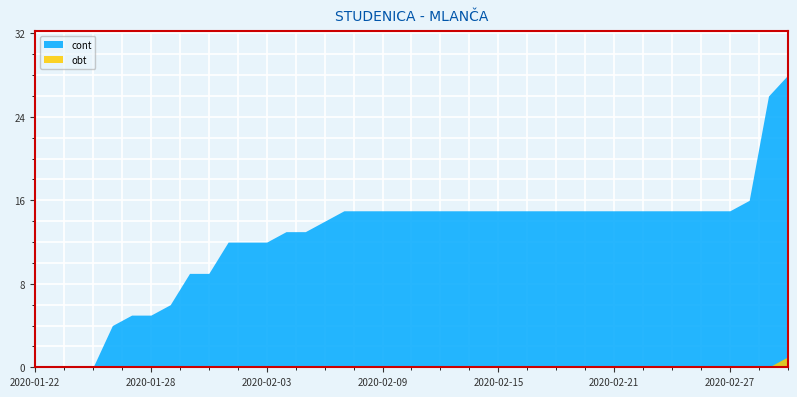

Between 2020-01-22 and 2020-02-10, which series saw the biggest shift?

cont